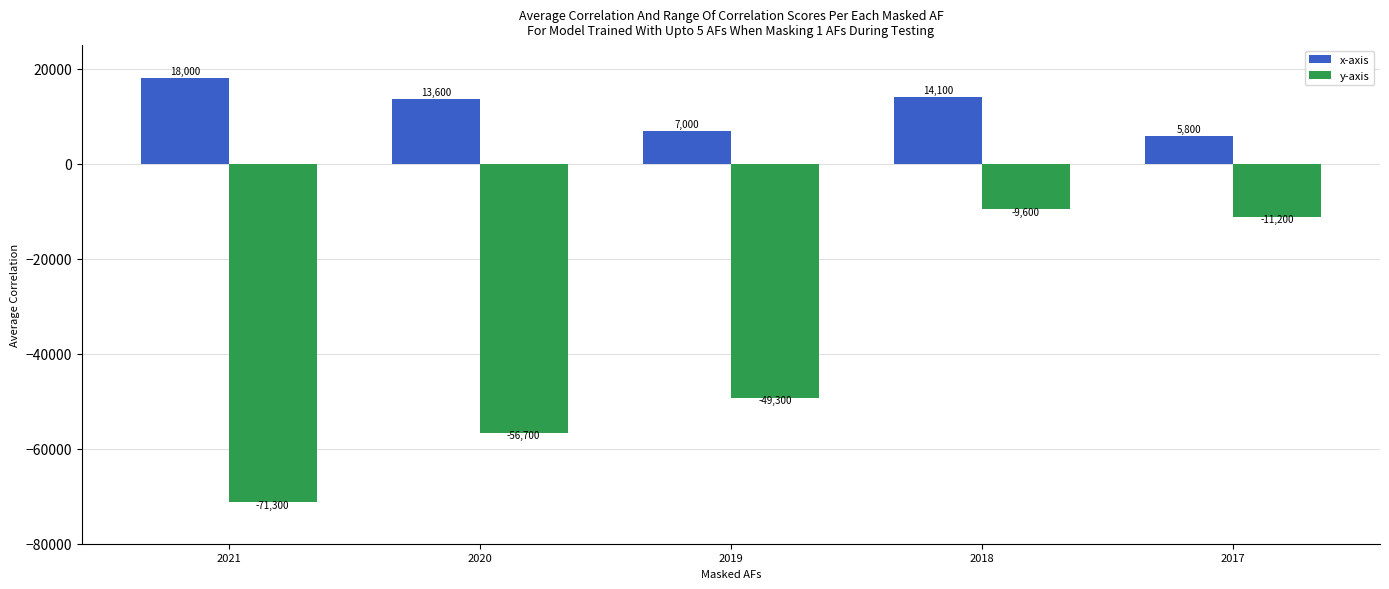

At which label does x-axis first exceed 13600?

2021